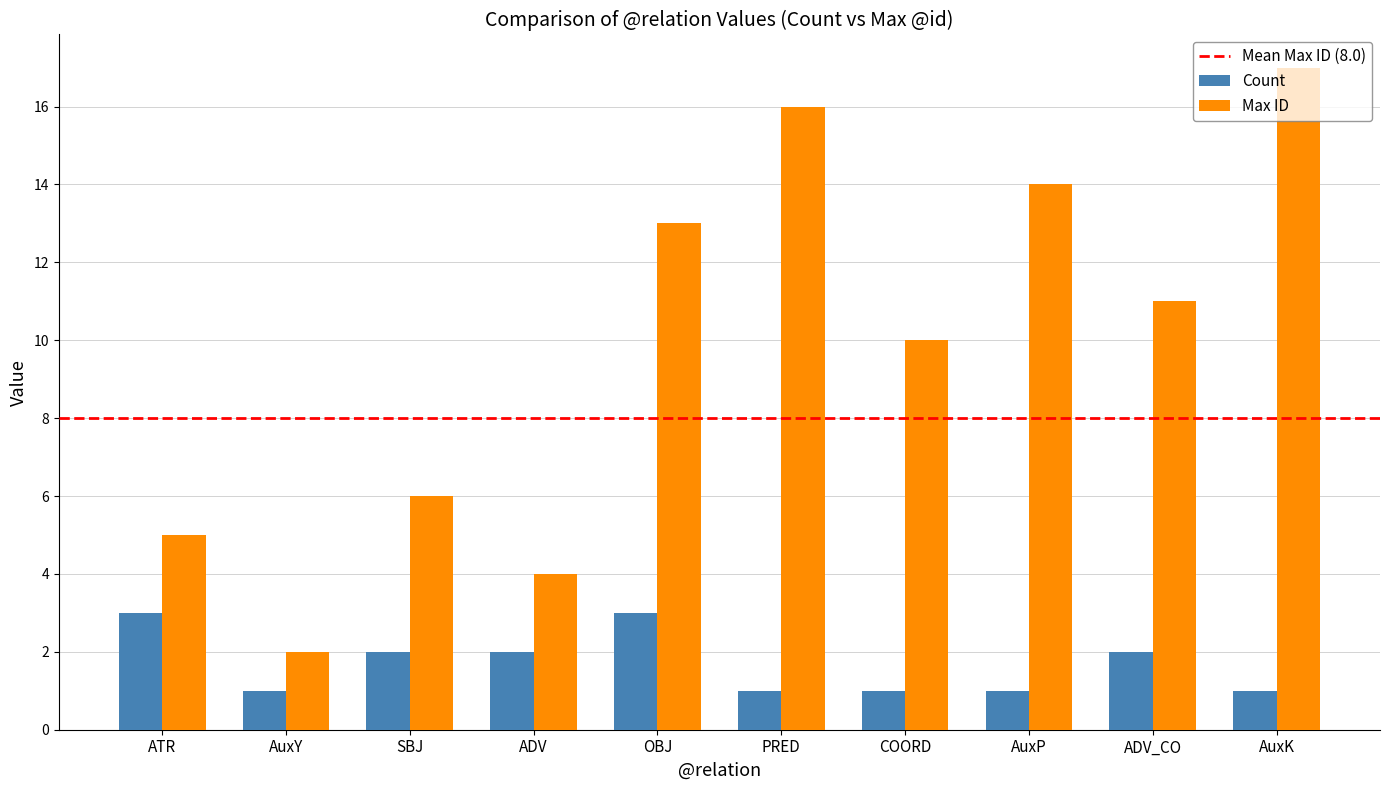

How many groups of bars are there?

10